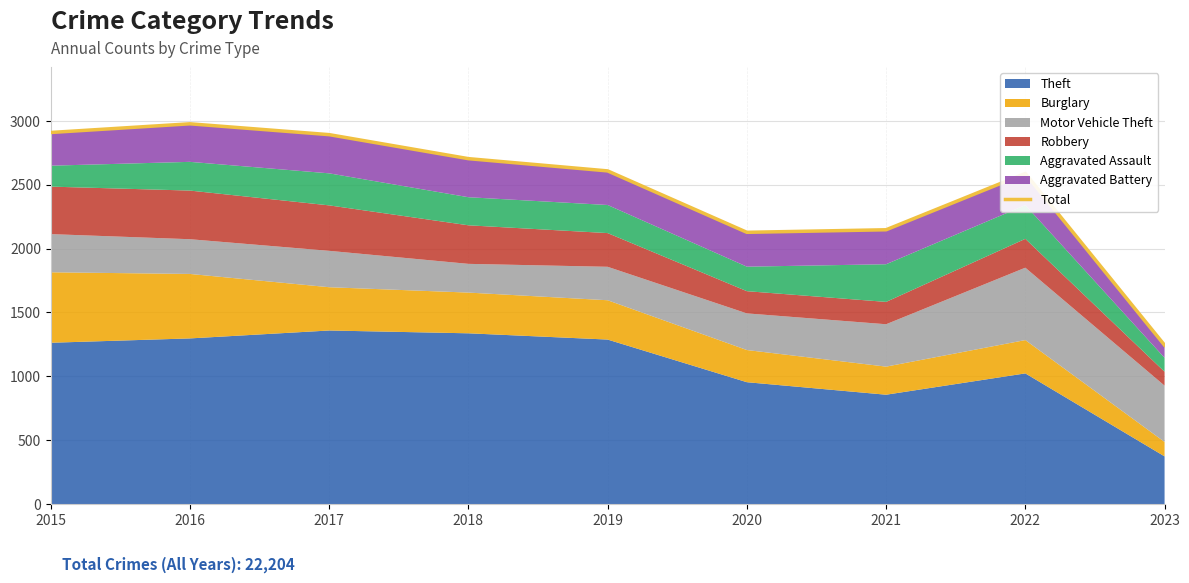

How many interior local valleys (lower than both neighbors) does the data have?

1